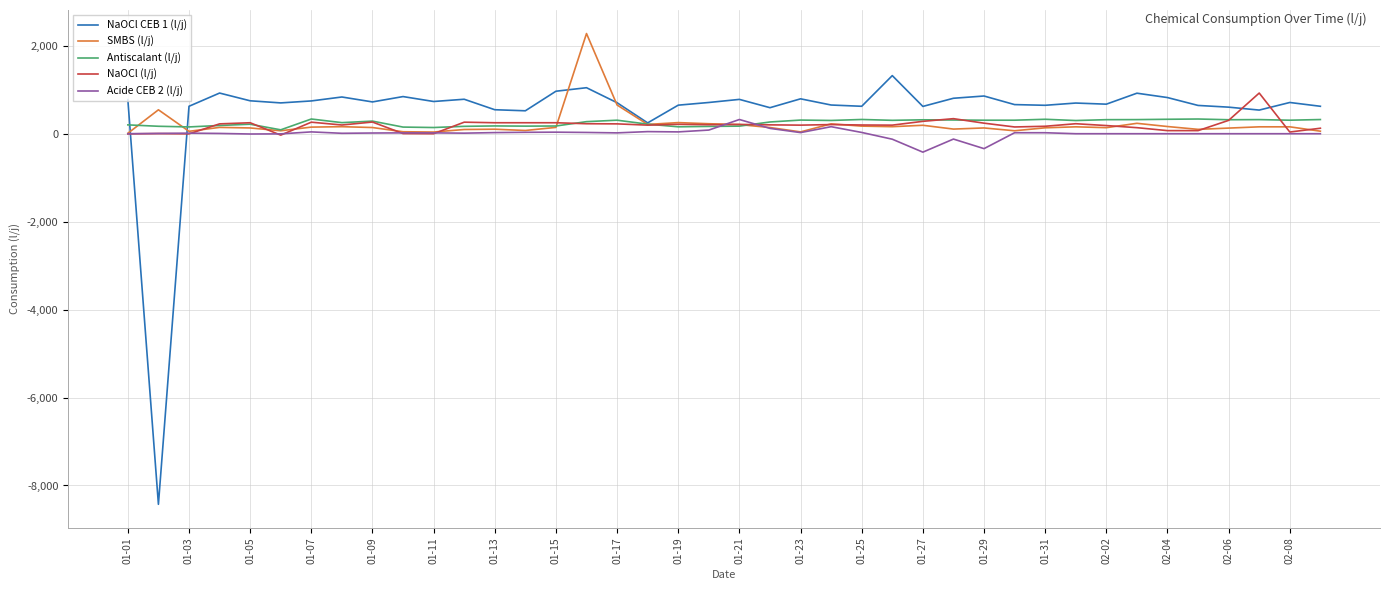

What is the difference between the maximum and second lowest values in the Antiscalant (l/j) series?

193.5